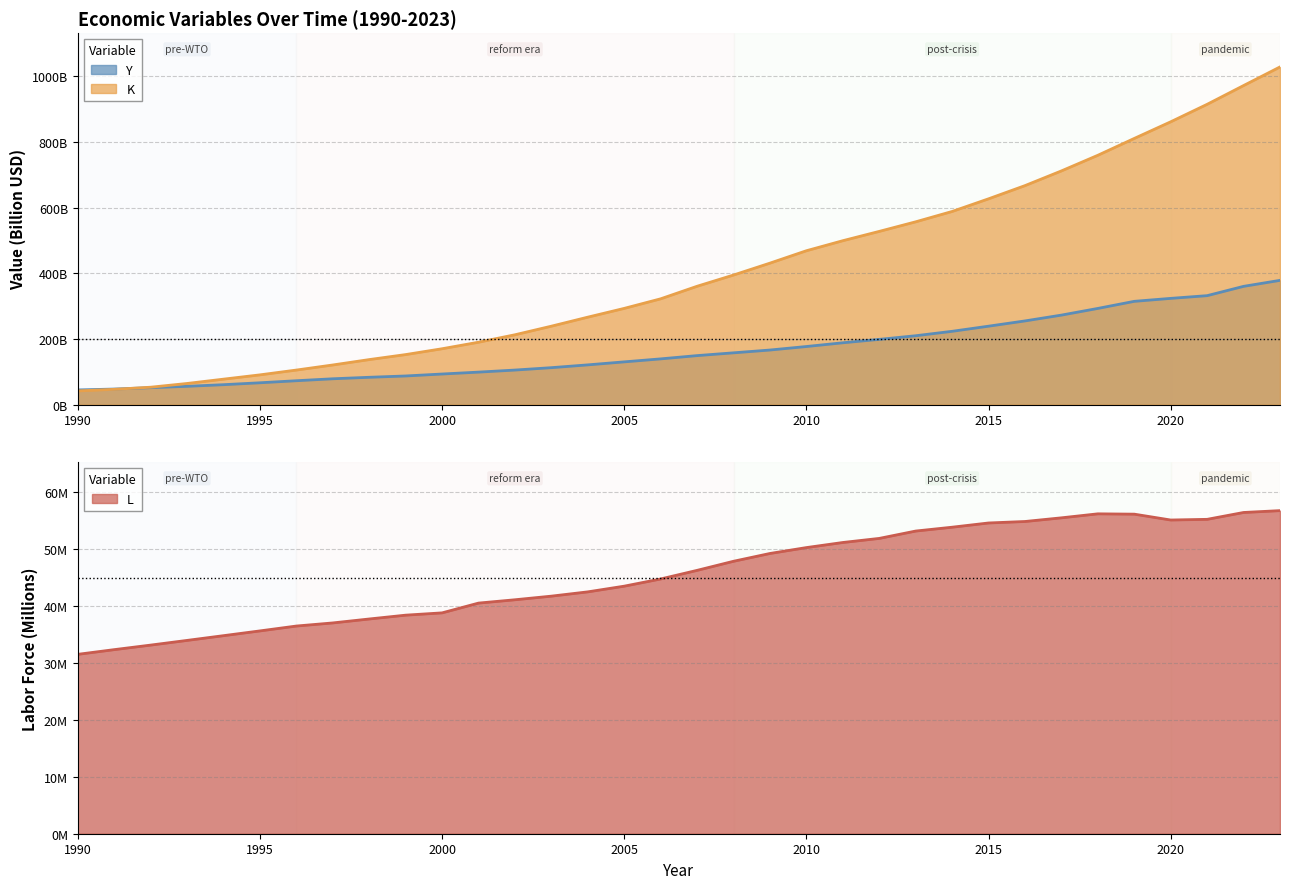

True or false: L has more than 1 points higher than both neighbors.

False